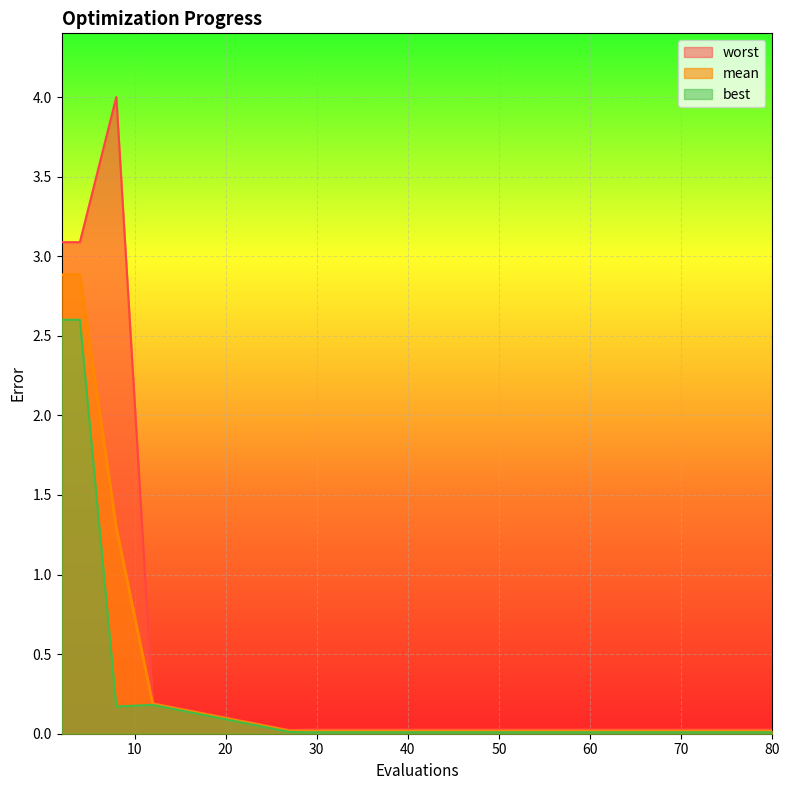

Which series has the largest total across all categories?

worst